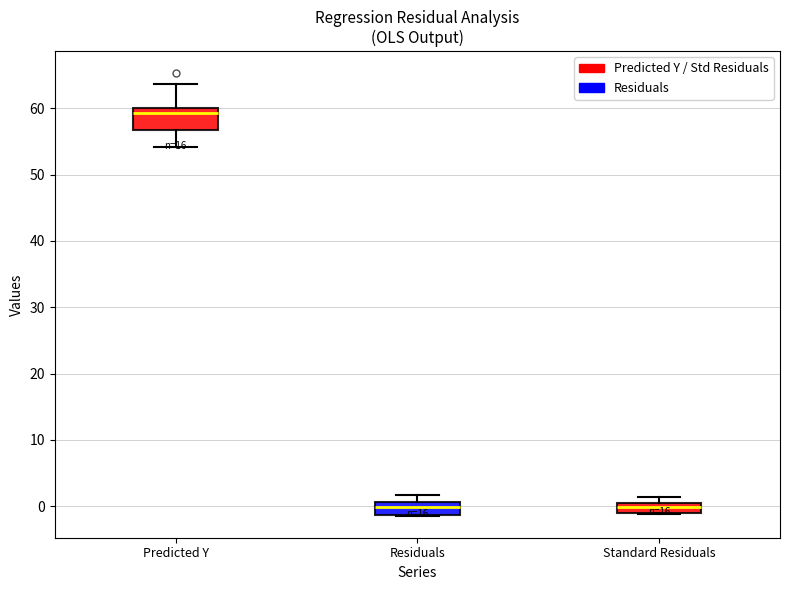

Reading left to right, transcribe this box plot: for each box, give where its median line is, the range the box spans, and where its two whiskers end, as read against the y-axis. The values are not printed on the chart, so give them approximately, as read against the axis.

Predicted Y: median 59, box 57 to 60, whiskers 54 to 64
Residuals: median 0, box -1 to 1, whiskers -1 to 2
Standard Residuals: median 0, box -1 to 1, whiskers -1 to 1 (above the box's upper edge)